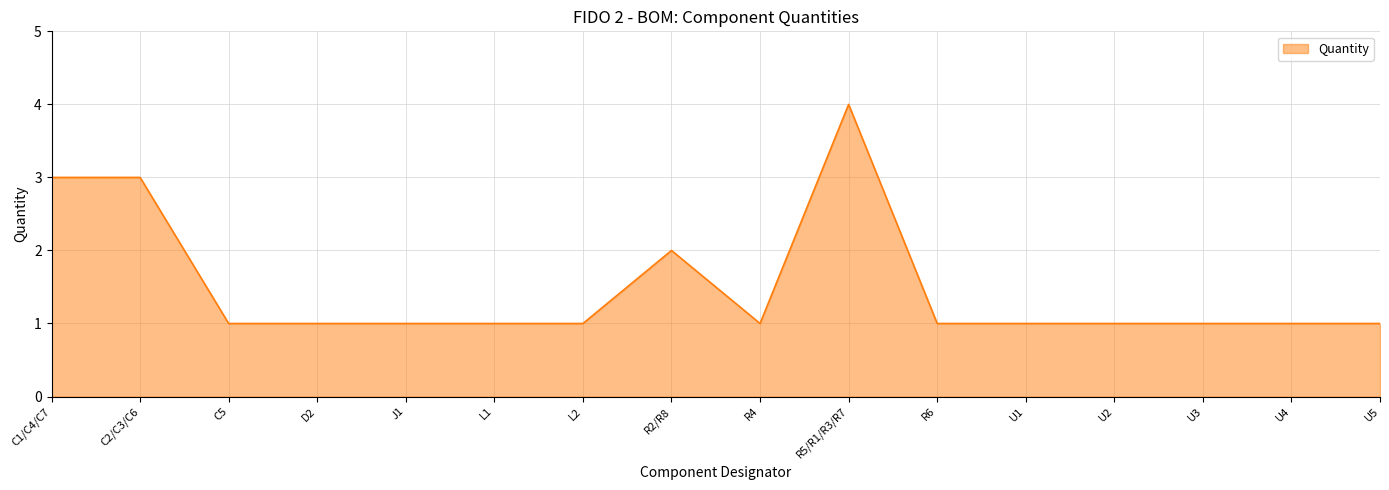

What is the difference between the maximum and minimum values?

3